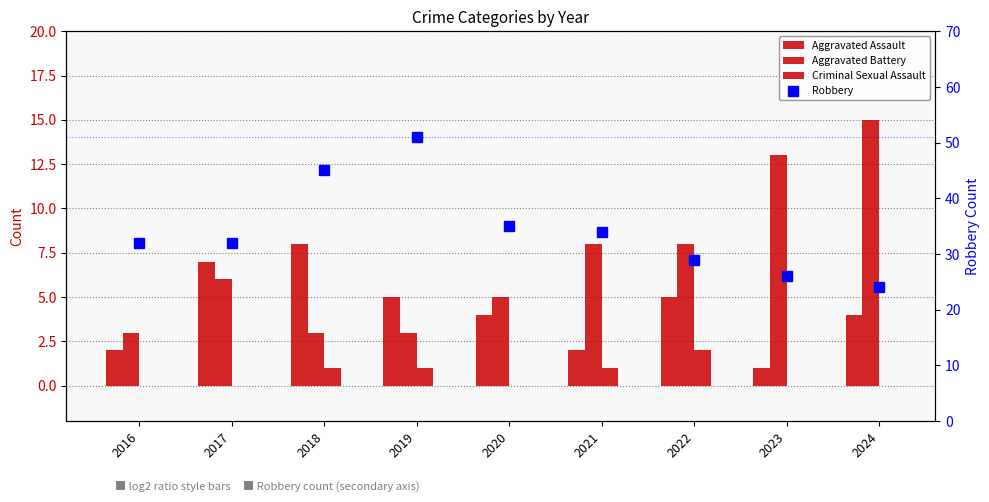

What are all the series names shown in the legend?

Aggravated Assault, Aggravated Battery, Criminal Sexual Assault, Robbery